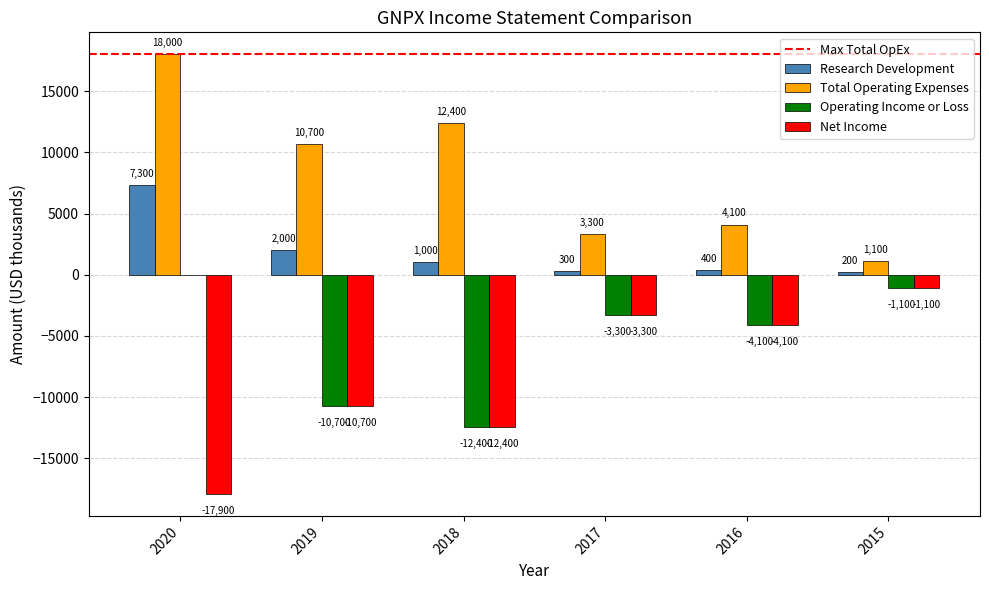

What is the maximum value for Research Development?

7300